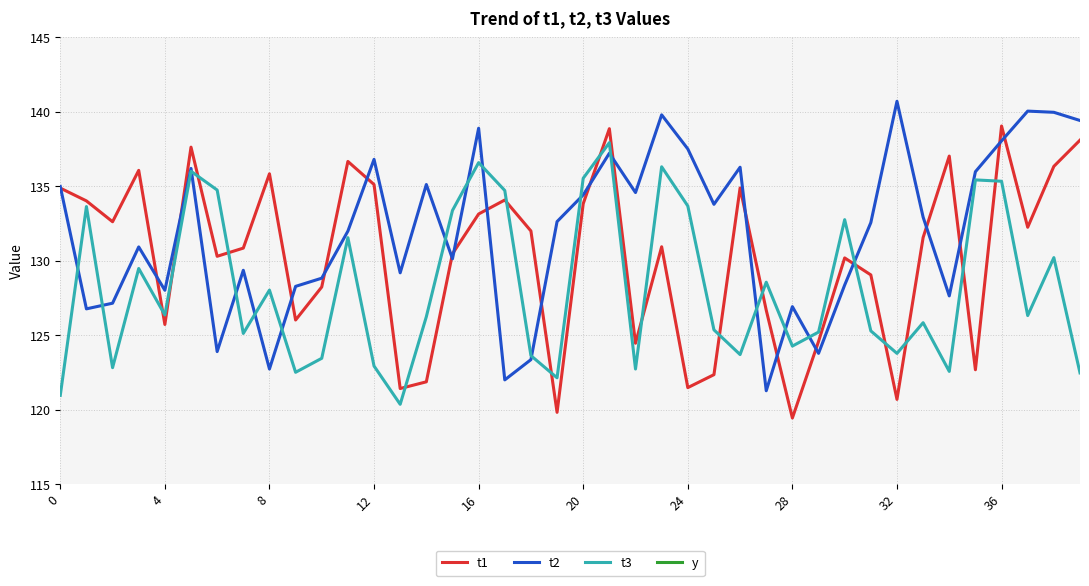

Which series has the largest total across all categories?

t2